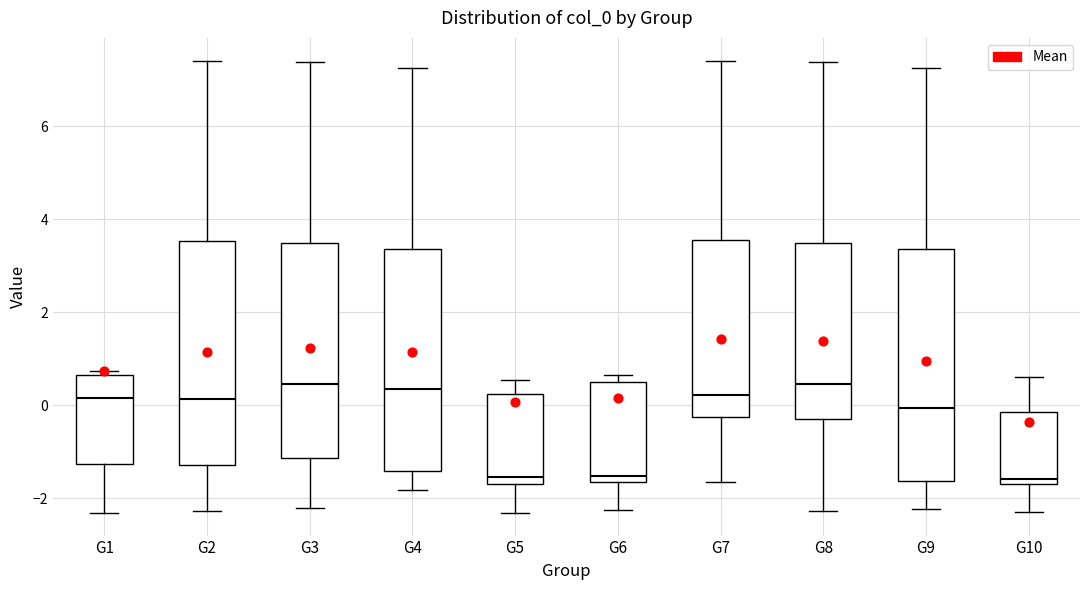

Reading left to right, read every box against the y-axis: the position of its median line, the range the box covers, and the ends of its whiskers. The values are not printed on the chart, so give them approximately, as read against the axis.

G1: median 0.2, box -1.2 to 0.6, whiskers -2.4 to 0.8
G2: median 0.2, box -1.2 to 3.6, whiskers -2.2 to 7.4
G3: median 0.4, box -1.2 to 3.4, whiskers -2.2 to 7.4
G4: median 0.4, box -1.4 to 3.4, whiskers -1.8 to 7.2
G5: median -1.6 (just above the box's lower edge), box -1.6 to 0.2, whiskers -2.4 to 0.6
G6: median -1.6 (just above the box's lower edge), box -1.6 to 0.6, whiskers -2.2 to 0.6 (just above the box's upper edge)
G7: median 0.2, box -0.2 to 3.6, whiskers -1.6 to 7.4
G8: median 0.4, box -0.2 to 3.4, whiskers -2.2 to 7.4
G9: median 0.0, box -1.6 to 3.4, whiskers -2.2 to 7.2
G10: median -1.6 (just above the box's lower edge), box -1.6 to -0.2, whiskers -2.2 to 0.6